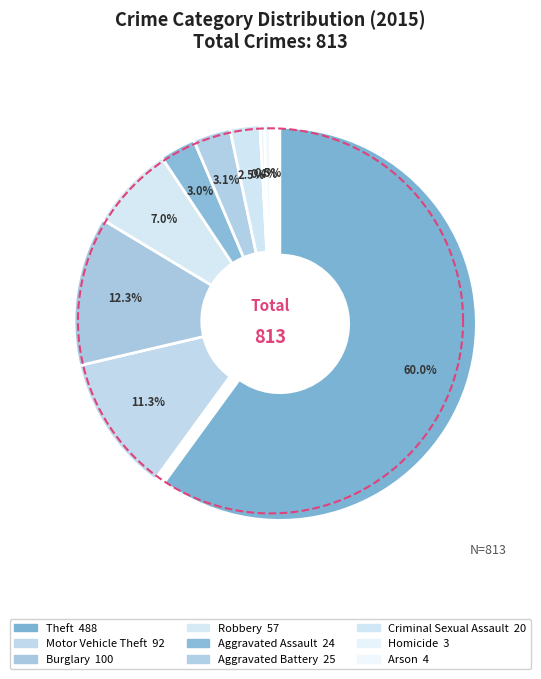

Is it true that Homicide is 1% of the pie?

False